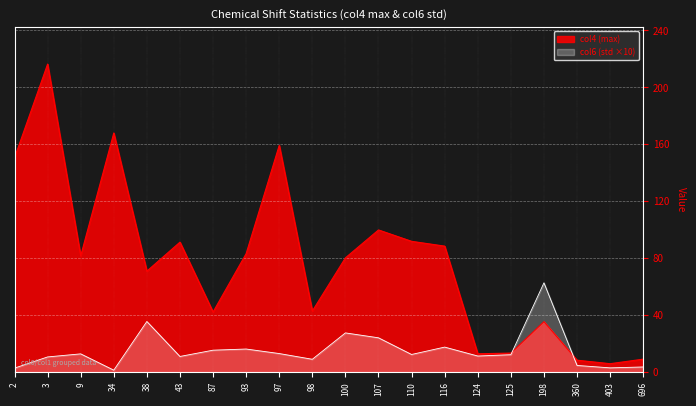

What is the greatest value displayed?

216.4